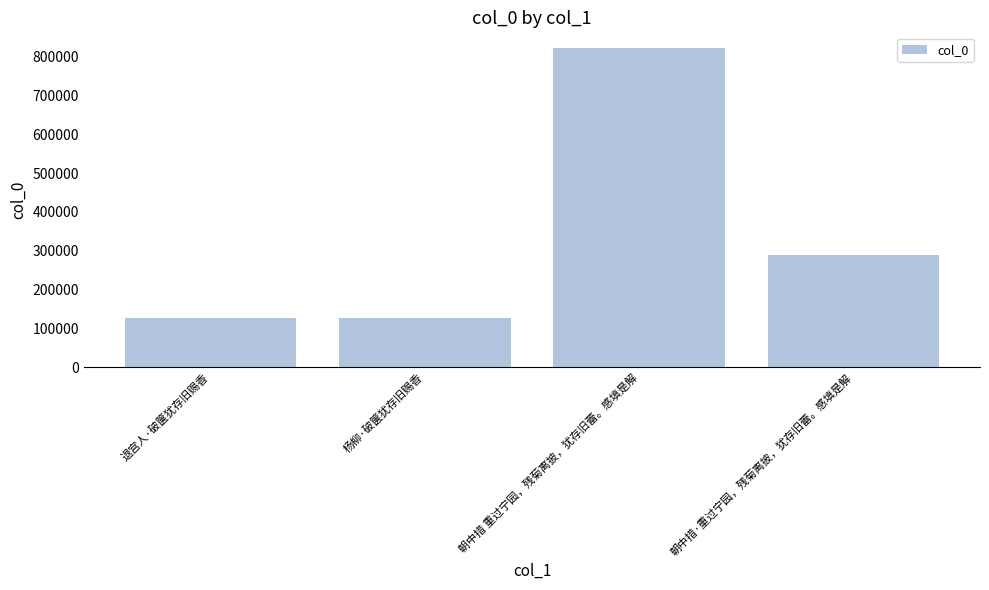

True or false: the data shows 1359717 at 朝中措 重过宁园，残菊离披，犹存旧蕾。感填是解.

False